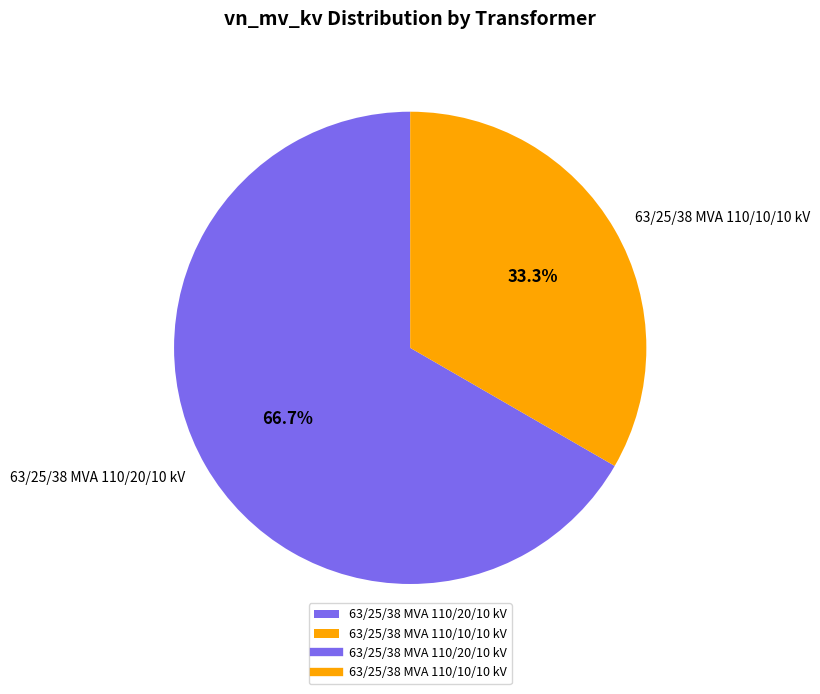

Which slice is the smallest?

63/25/38 MVA 110/10/10 kV